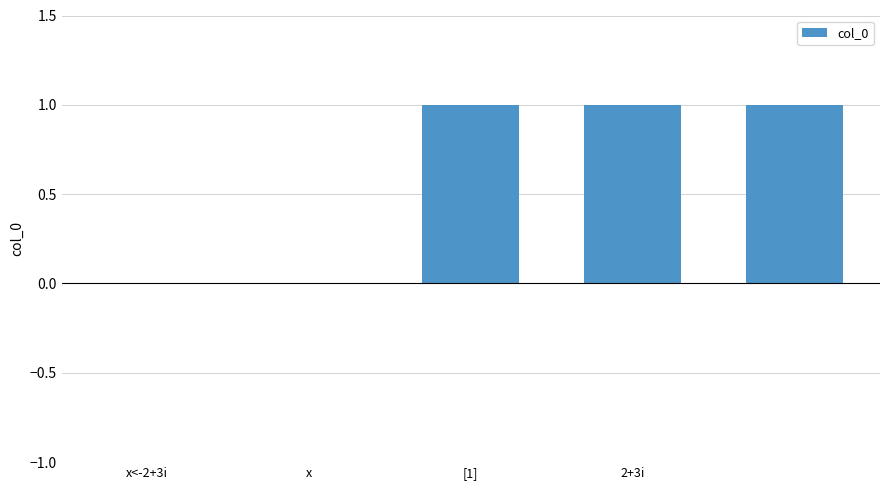

What is the sum of all values?

3